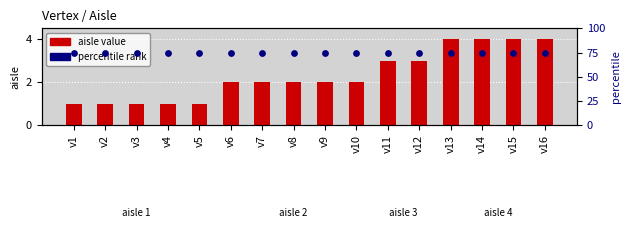

Is the value of percentile rank at v5 greater than the value of aisle at v1?

Yes